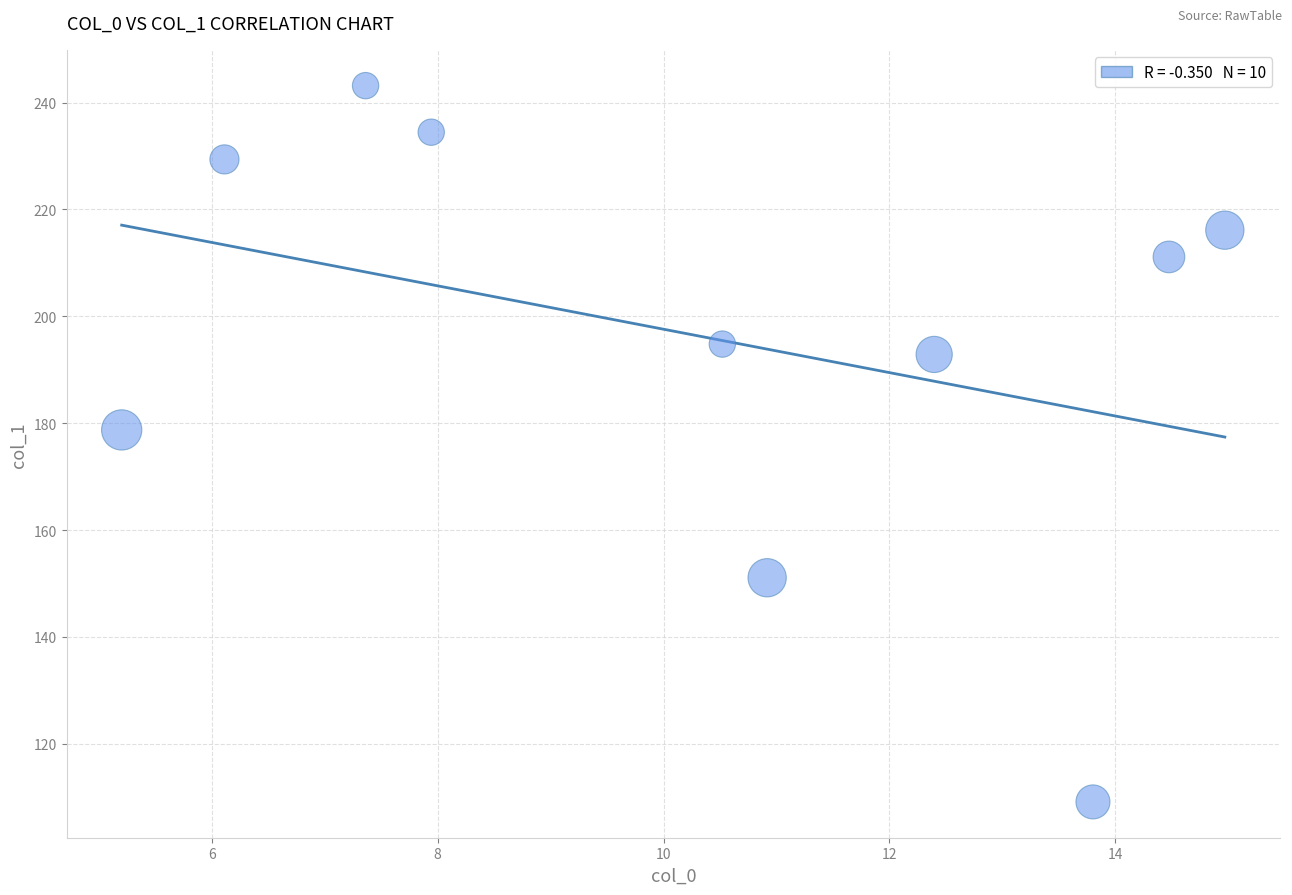

What is the average Y value?

196.1